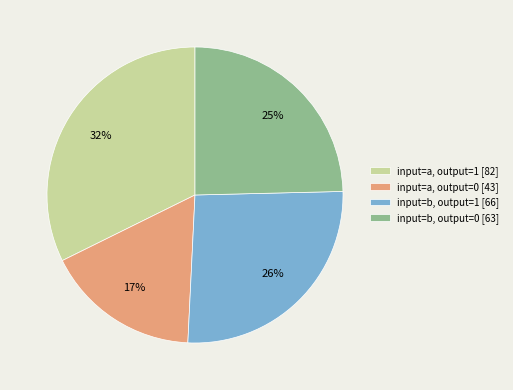

To the nearest percent, what is the combined percentage of input=b, output=1 and input=a, output=1?

58%